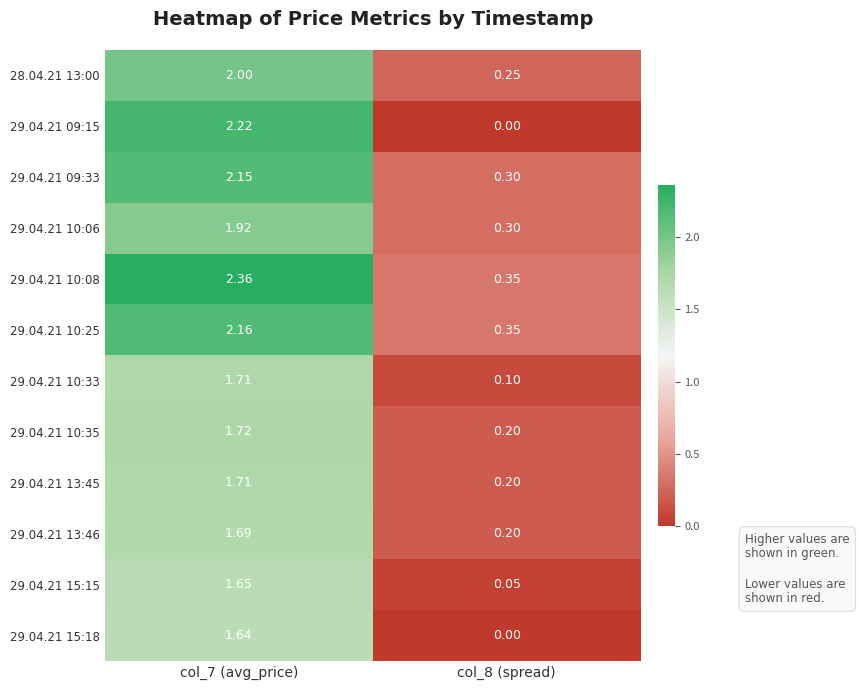

At how many categories does at least one series exceed 1?

1